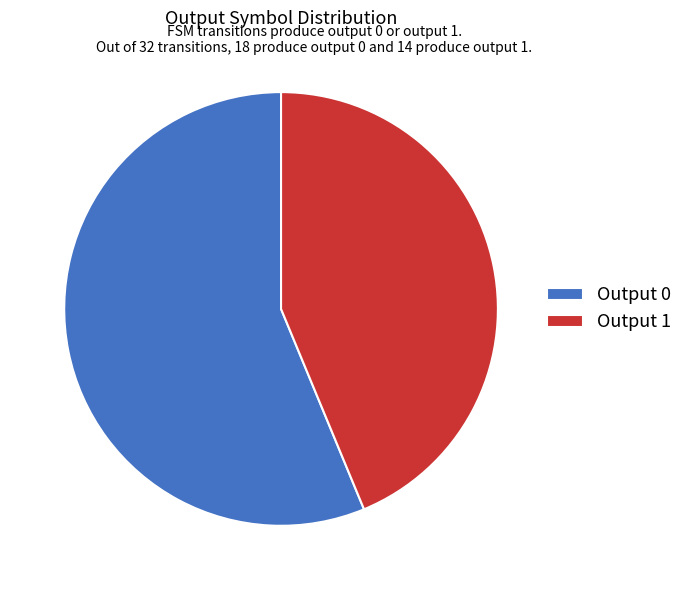

Does any single category account for the majority?

Yes